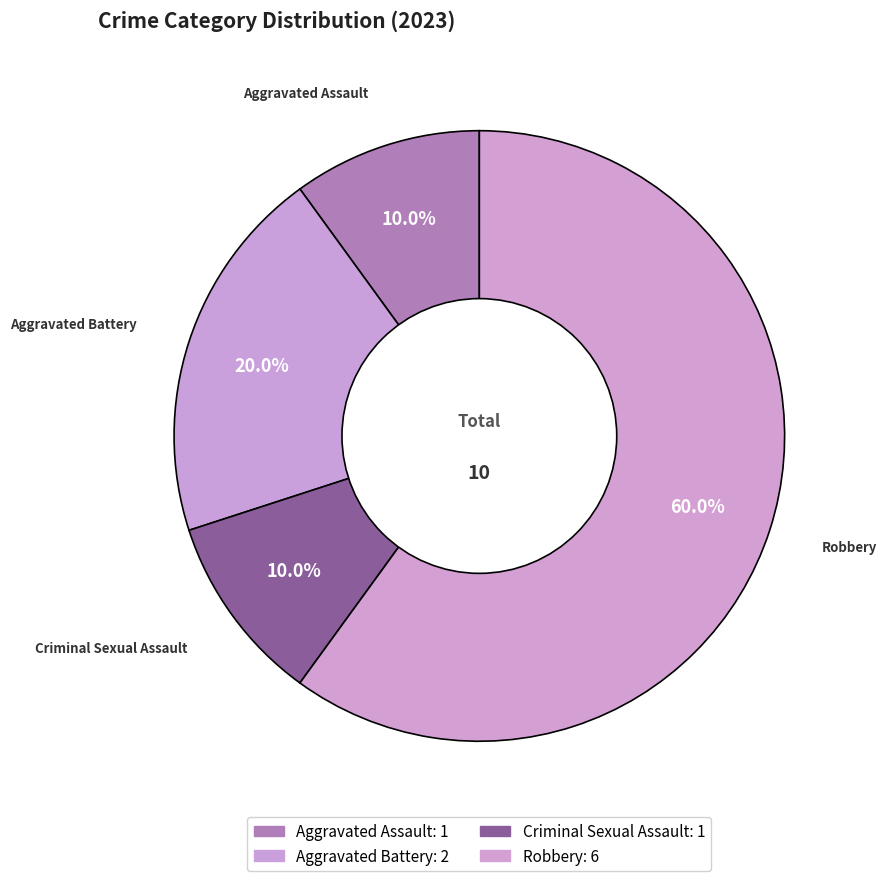

To the nearest percent, what is the combined percentage of Aggravated Battery and Aggravated Assault?

30%